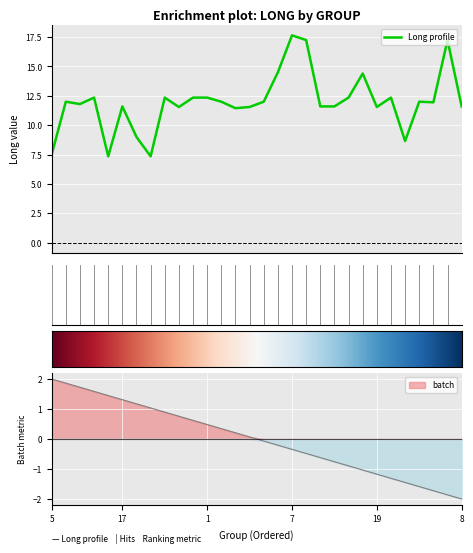

At which label is the value closest to 12?

14